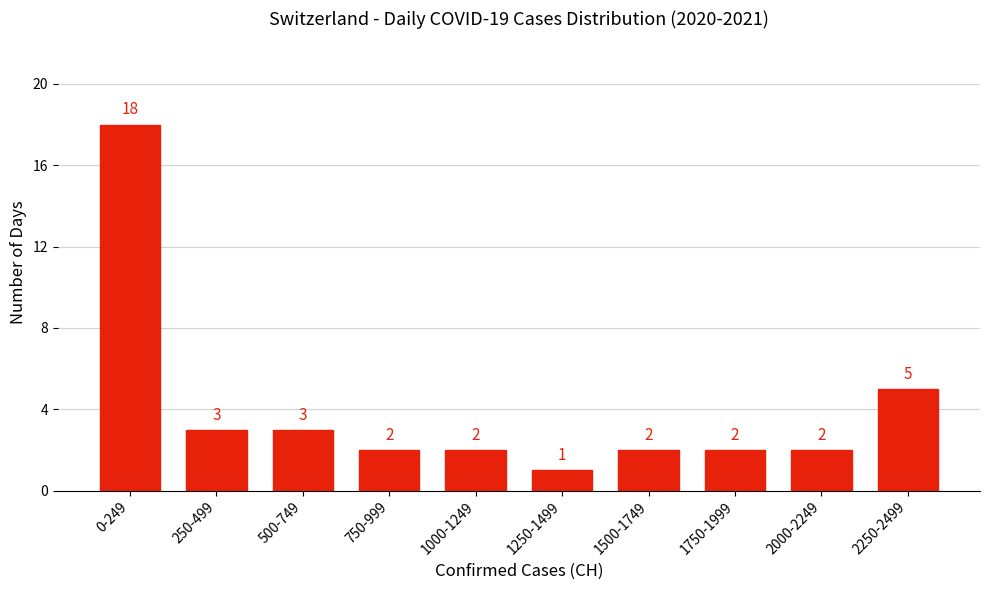

Reading left to right, extract all data points from this chart.

18	3	3	2	2	1	2	2	2	5